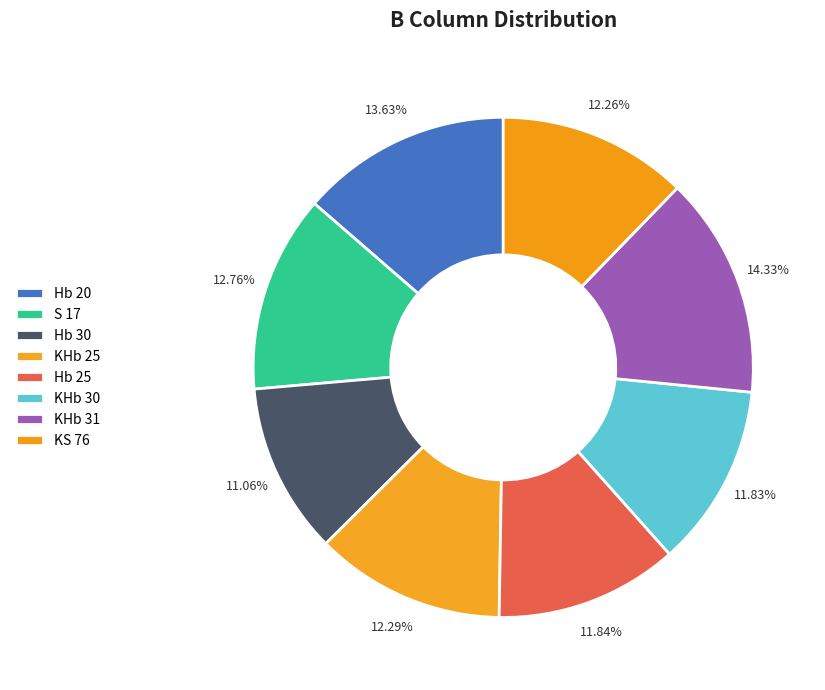

True or false: Hb 25 accounts for 5% of the total.

False